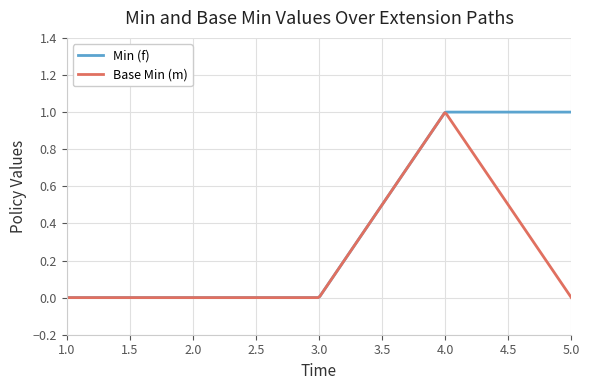

Which series has the largest total across all categories?

Min (f)